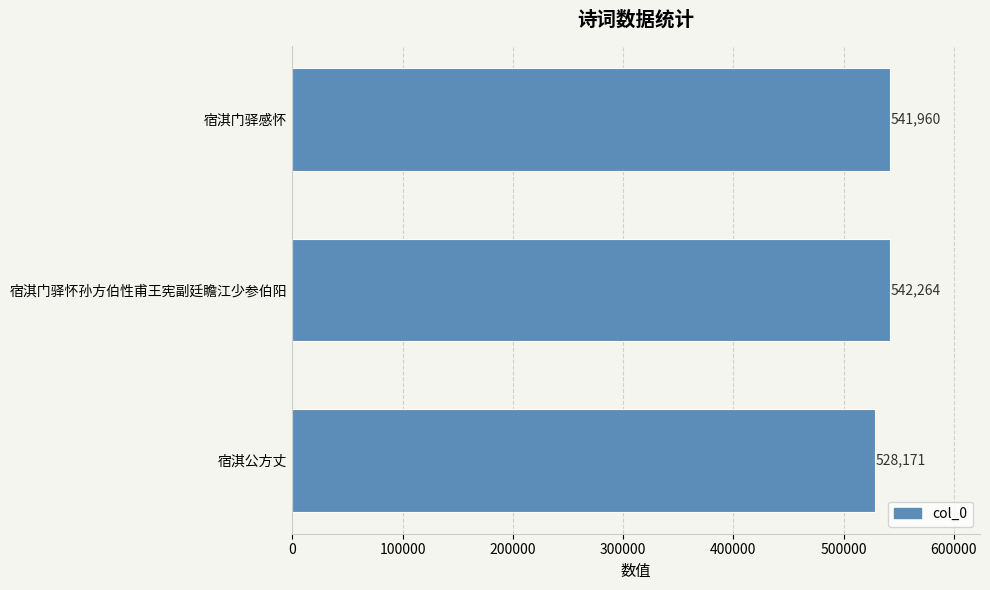

List the labels in order of value, largest first.

宿淇门驿怀孙方伯性甫王宪副廷瞻江少参伯阳, 宿淇门驿感怀, 宿淇公方丈